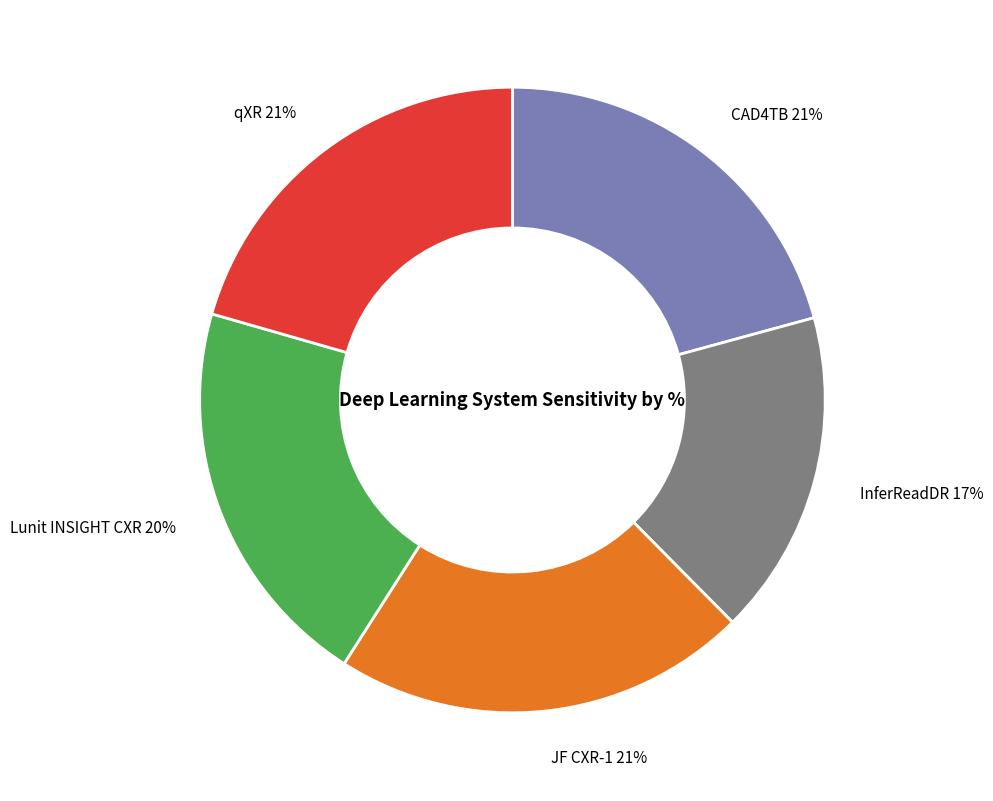

True or false: Lunit INSIGHT CXR accounts for 20% of the total.

True